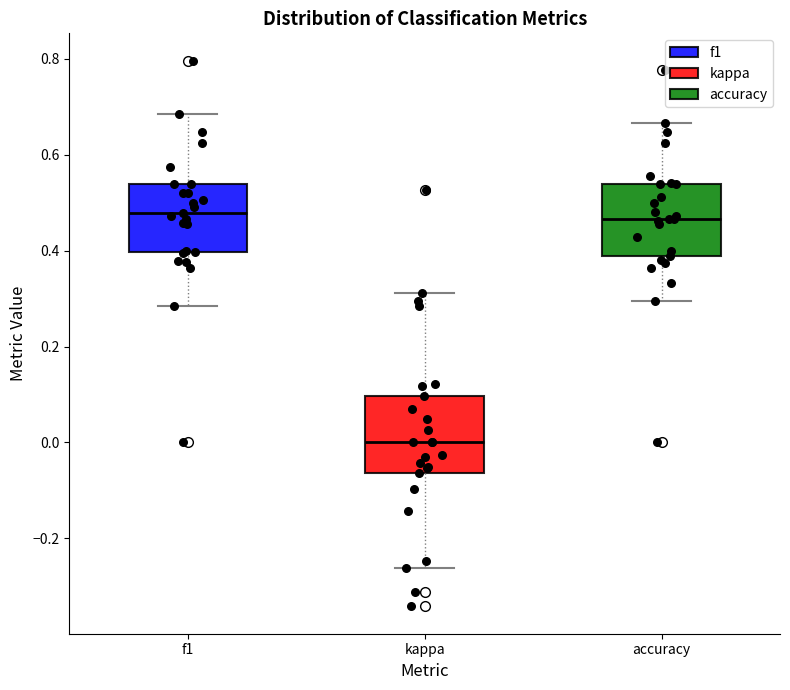

Reading left to right, read every box against the y-axis: the position of its median line, the range the box covers, and the ends of its whiskers. The values are not printed on the chart, so give them approximately, as read against the axis.

f1: median 0.48, box 0.40 to 0.54, whiskers 0.28 to 0.68
kappa: median 0.00, box -0.06 to 0.10, whiskers -0.26 to 0.32
accuracy: median 0.46, box 0.38 to 0.54, whiskers 0.30 to 0.66